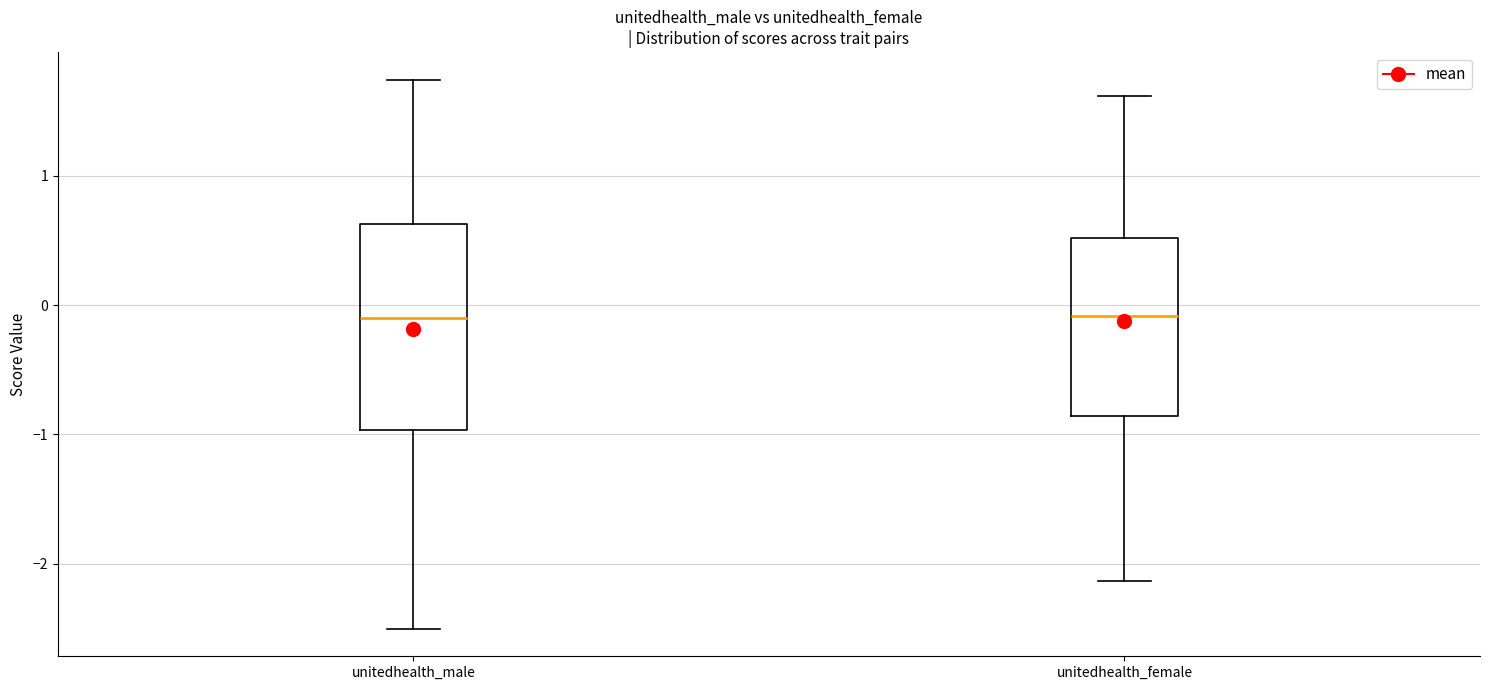

Reading left to right, transcribe this box plot: for each box, give where its median line is, the range the box spans, and where its two whiskers end, as read against the y-axis. The values are not printed on the chart, so give them approximately, as read against the axis.

unitedhealth_male: median -0.1, box -1.0 to 0.6, whiskers -2.5 to 1.7
unitedhealth_female: median -0.1, box -0.9 to 0.5, whiskers -2.1 to 1.6